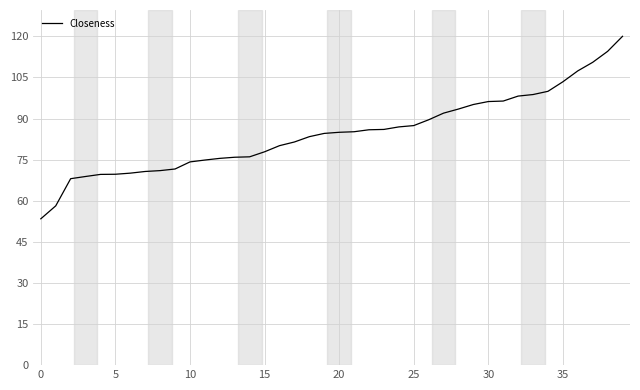

What is the minimum value shown in the chart?

53.4